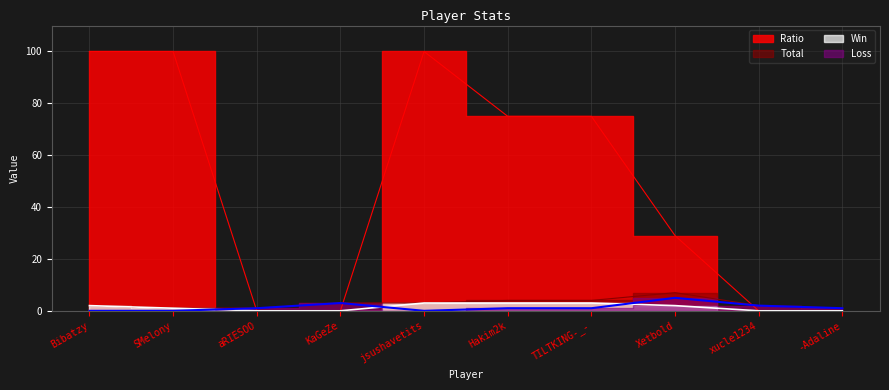

At which label does Ratio reach its peak?

Bibatzy